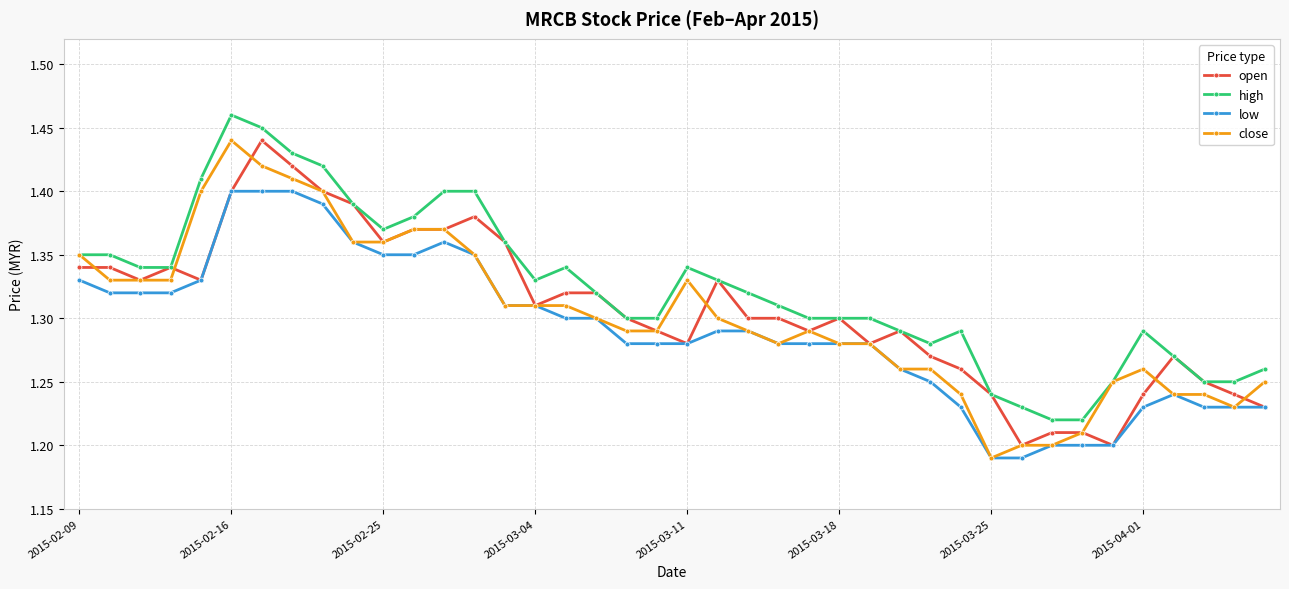

True or false: open has more than 2 points higher than both neighbors.

True